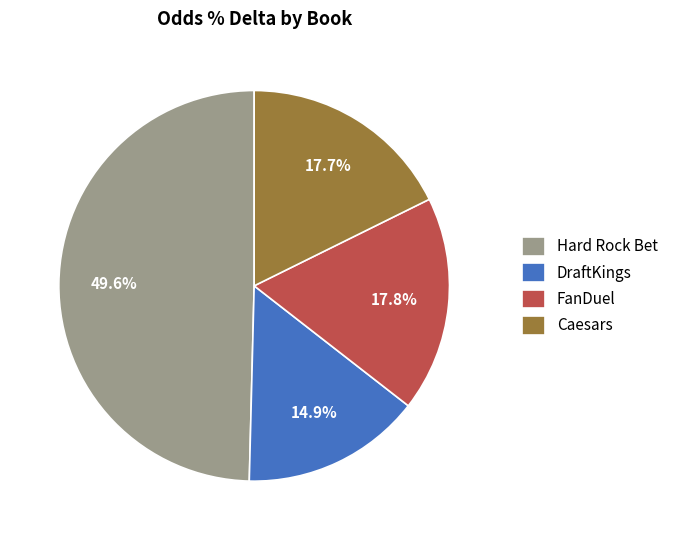

Which slice is the largest?

Hard Rock Bet